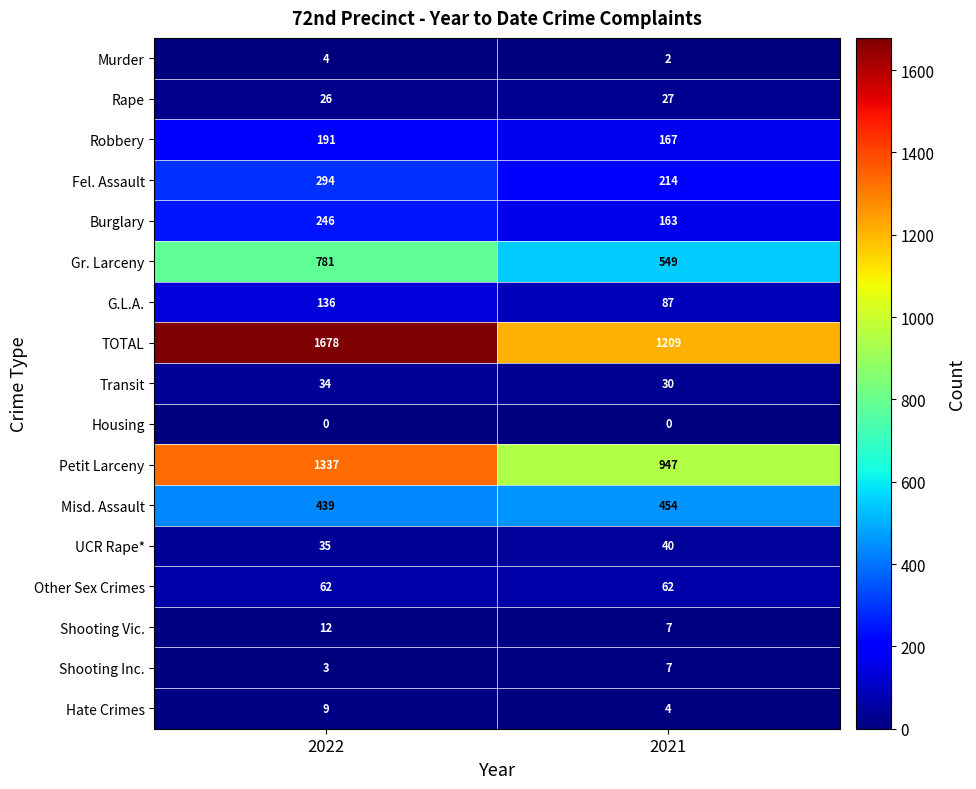

List the series in order of their peak value, lowest first.

Housing, Murder, Shooting Inc., Hate Crimes, Shooting Vic., Rape, Transit, UCR Rape*, Other Sex Crimes, G.L.A., Robbery, Burglary, Fel. Assault, Misd. Assault, Gr. Larceny, Petit Larceny, TOTAL